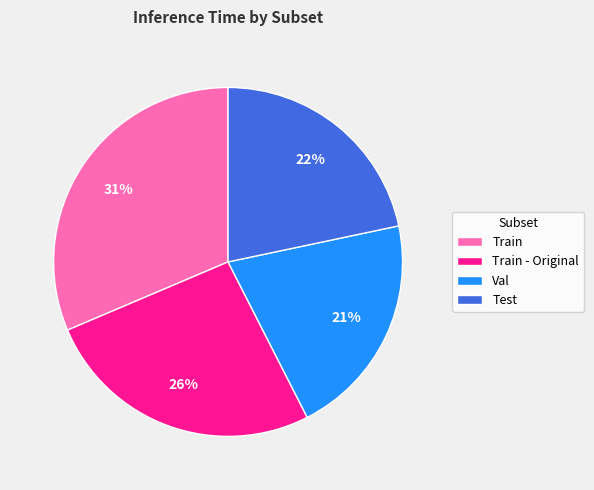

Do Train and Train - Original together represent more than half of the pie?

Yes